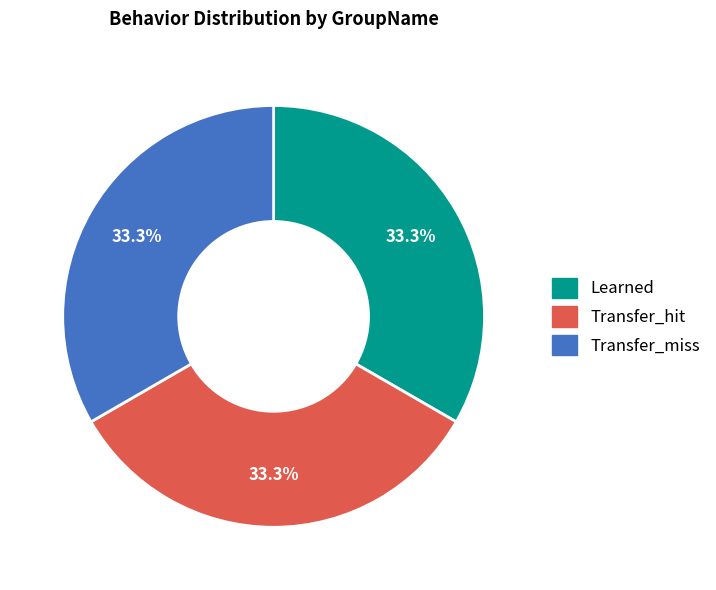

Is it true that Transfer_hit is 40% of the pie?

False